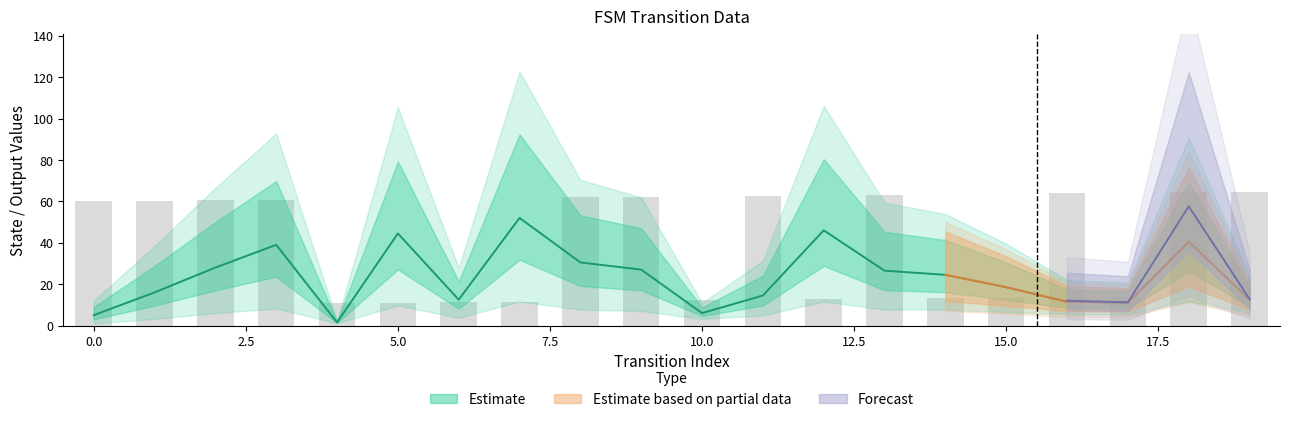

What is the value of the output_symbol bar at the 18th from the left?

14.0